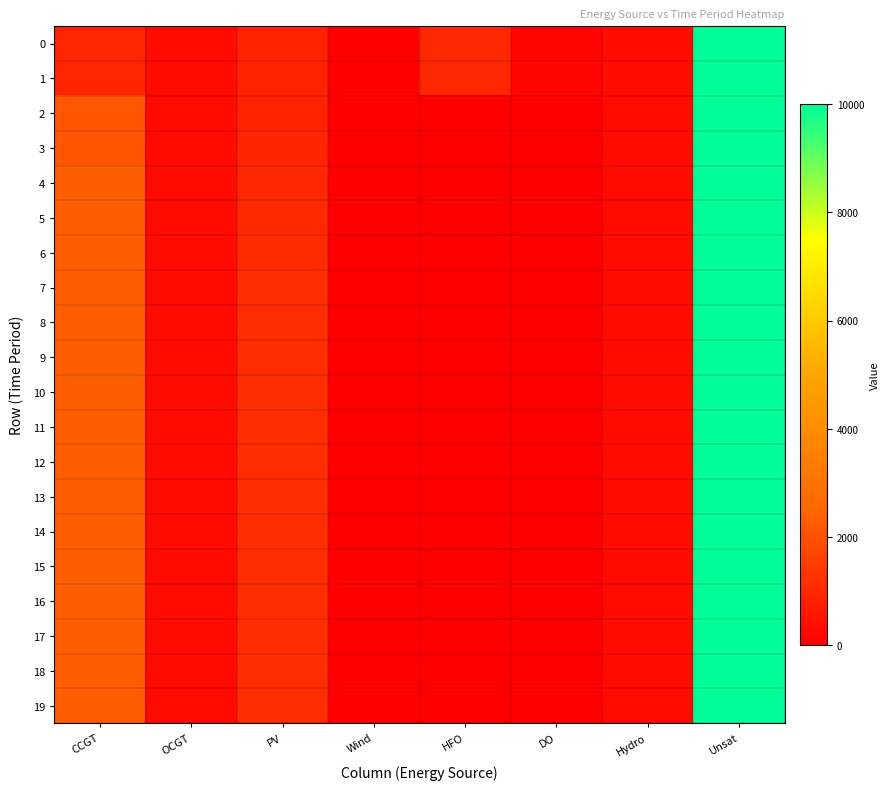

Reading left to right, transcribe all the data shown in this chart.

0: CCGT=933	OCGT=276	PV=850	Wind=0	HFO=985	DO=136	Hydro=282	Unsat=10000
1: CCGT=933	OCGT=276	PV=850	Wind=0	HFO=985	DO=136	Hydro=282	Unsat=10000
2: CCGT=2098	OCGT=276	PV=850	Wind=0	HFO=0	DO=0	Hydro=282	Unsat=10000
3: CCGT=2098	OCGT=276	PV=912	Wind=0	HFO=0	DO=0	Hydro=282	Unsat=10000
4: CCGT=2320	OCGT=276	PV=953	Wind=0	HFO=0	DO=0	Hydro=282	Unsat=10000
5: CCGT=2320	OCGT=276	PV=1021	Wind=0	HFO=0	DO=0	Hydro=282	Unsat=10000
6: CCGT=2320	OCGT=276	PV=1065	Wind=0	HFO=0	DO=0	Hydro=282	Unsat=10000
7: CCGT=2320	OCGT=276	PV=1095	Wind=0	HFO=0	DO=0	Hydro=282	Unsat=10000
8: CCGT=2320	OCGT=276	PV=1095	Wind=0	HFO=0	DO=0	Hydro=282	Unsat=10000
9: CCGT=2320	OCGT=276	PV=1095	Wind=0	HFO=0	DO=0	Hydro=282	Unsat=10000
10: CCGT=2320	OCGT=276	PV=1095	Wind=0	HFO=0	DO=0	Hydro=282	Unsat=10000
11: CCGT=2320	OCGT=276	PV=1095	Wind=0	HFO=0	DO=0	Hydro=282	Unsat=10000
12: CCGT=2320	OCGT=276	PV=1095	Wind=0	HFO=0	DO=0	Hydro=282	Unsat=10000
13: CCGT=2320	OCGT=276	PV=1095	Wind=0	HFO=0	DO=0	Hydro=282	Unsat=10000
14: CCGT=2320	OCGT=276	PV=1095	Wind=0	HFO=0	DO=0	Hydro=282	Unsat=10000
15: CCGT=2320	OCGT=276	PV=1095	Wind=0	HFO=0	DO=0	Hydro=282	Unsat=10000
16: CCGT=2320	OCGT=276	PV=1095	Wind=0	HFO=0	DO=0	Hydro=282	Unsat=10000
17: CCGT=2320	OCGT=276	PV=1095	Wind=0	HFO=0	DO=0	Hydro=282	Unsat=10000
18: CCGT=2320	OCGT=276	PV=1095	Wind=0	HFO=0	DO=0	Hydro=282	Unsat=10000
19: CCGT=2320	OCGT=276	PV=1095	Wind=0	HFO=0	DO=0	Hydro=282	Unsat=10000